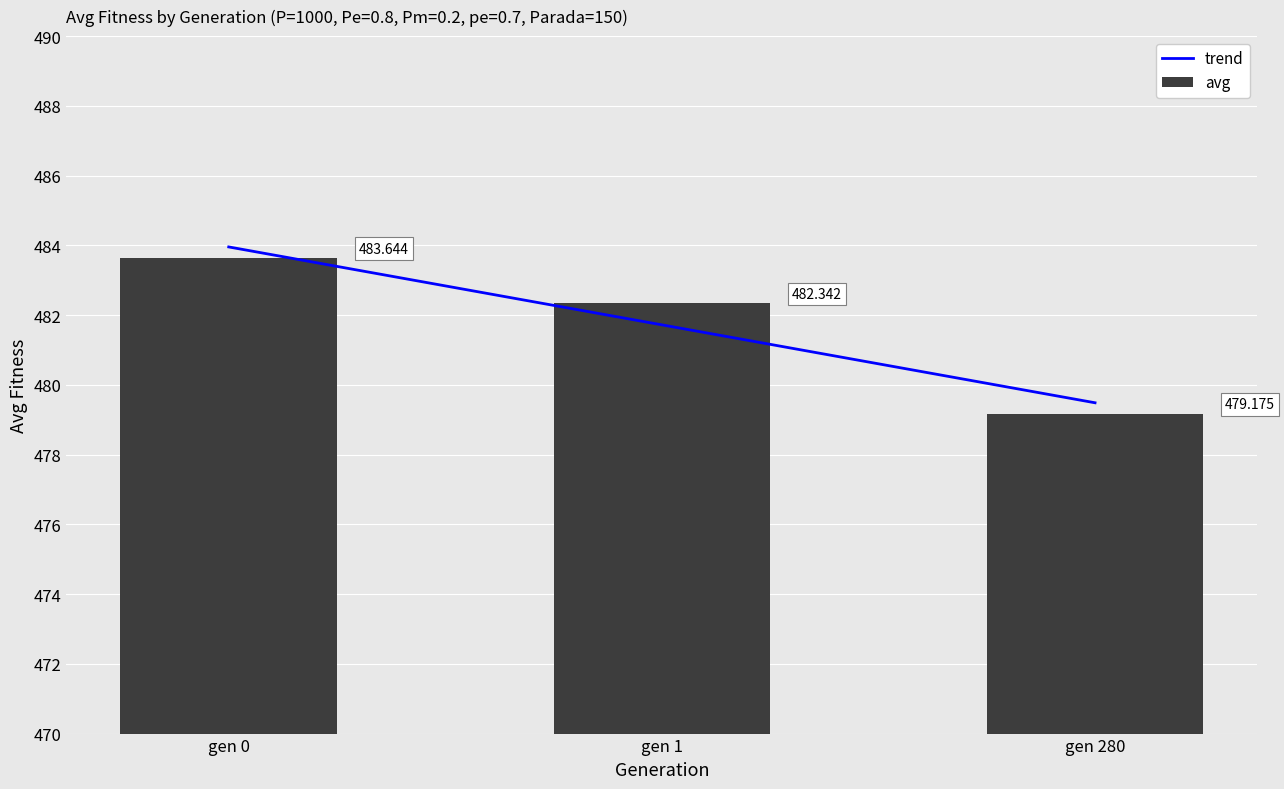

Reading left to right, list all the values displayed in this chart.

gen 0=483.6	gen 1=482.3	gen 280=479.2